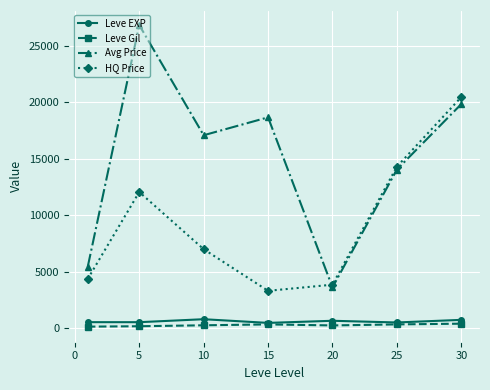

How many lines are shown in the chart?

4